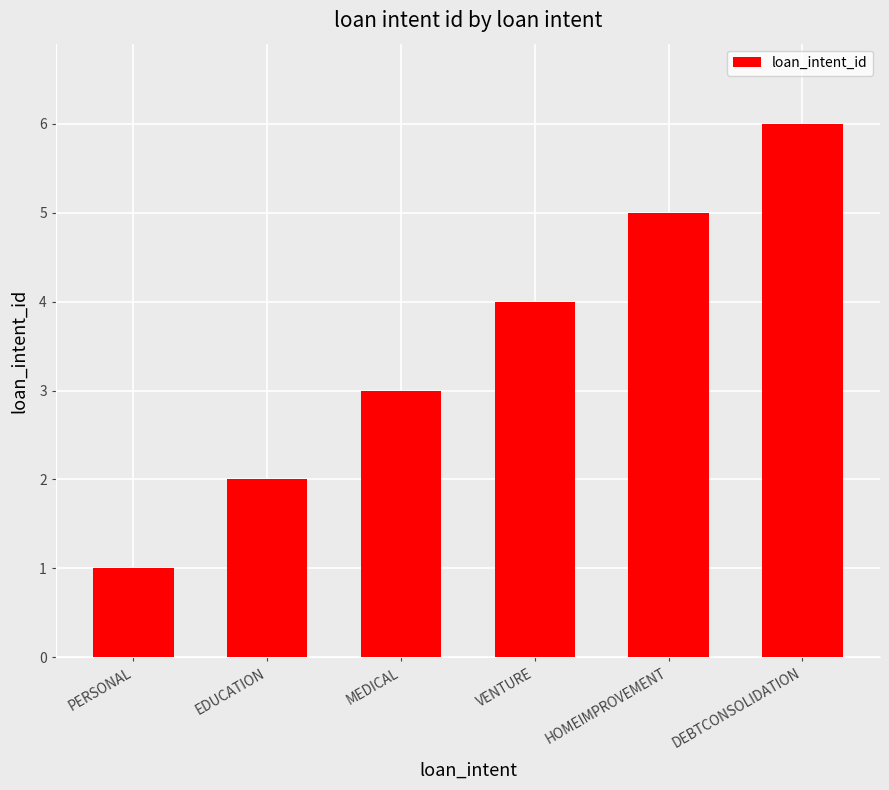

Does the chart contain stacked bars?

No